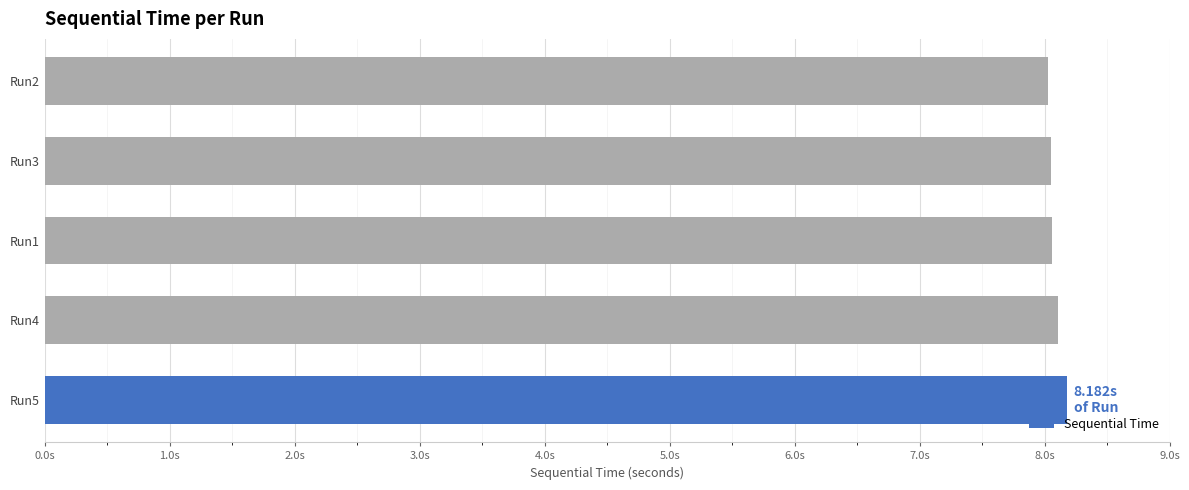

What is the average value?

8.1